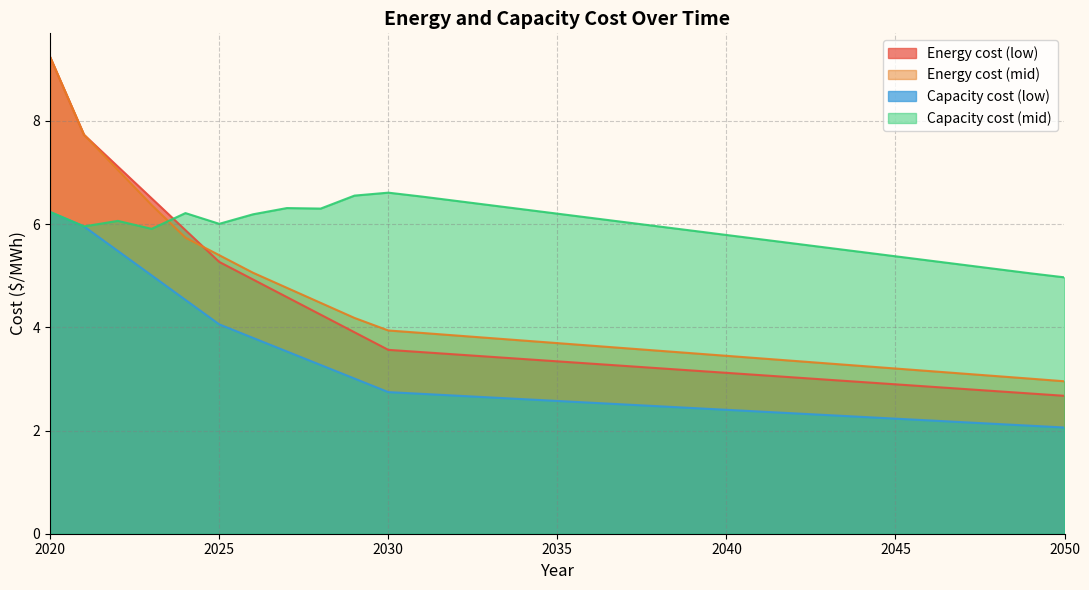

How many distinct data groups are displayed?

4